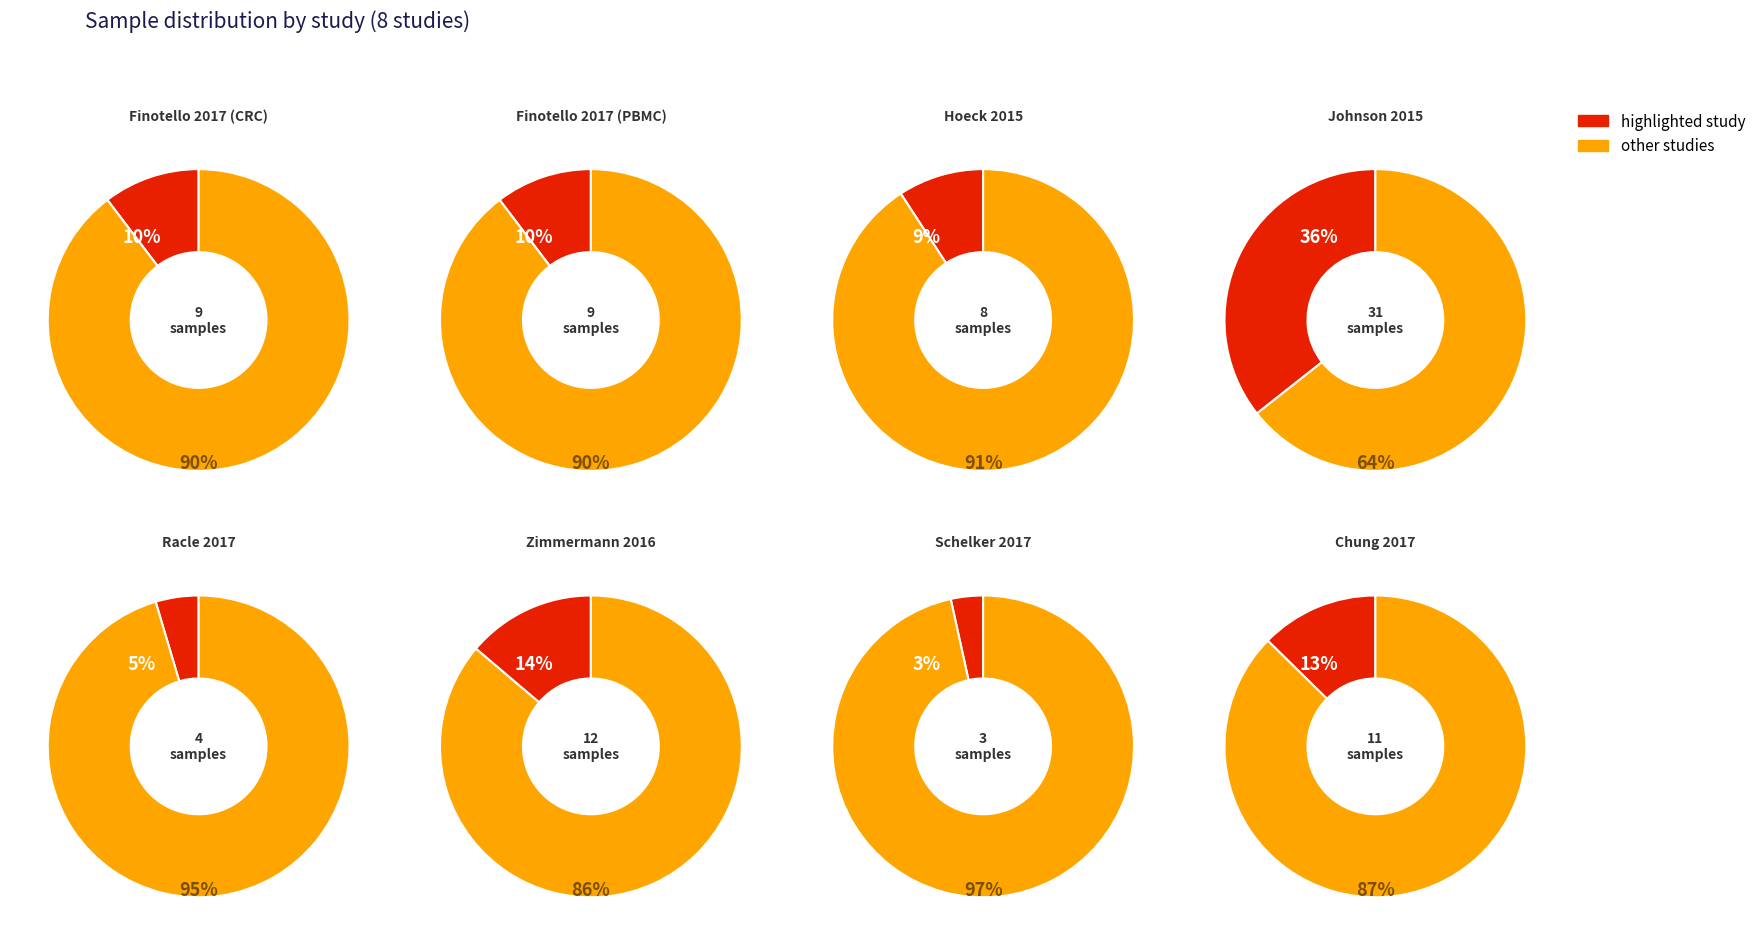

What percentage is the Finotello 2017 (CRC) slice, to the nearest percent?

10%